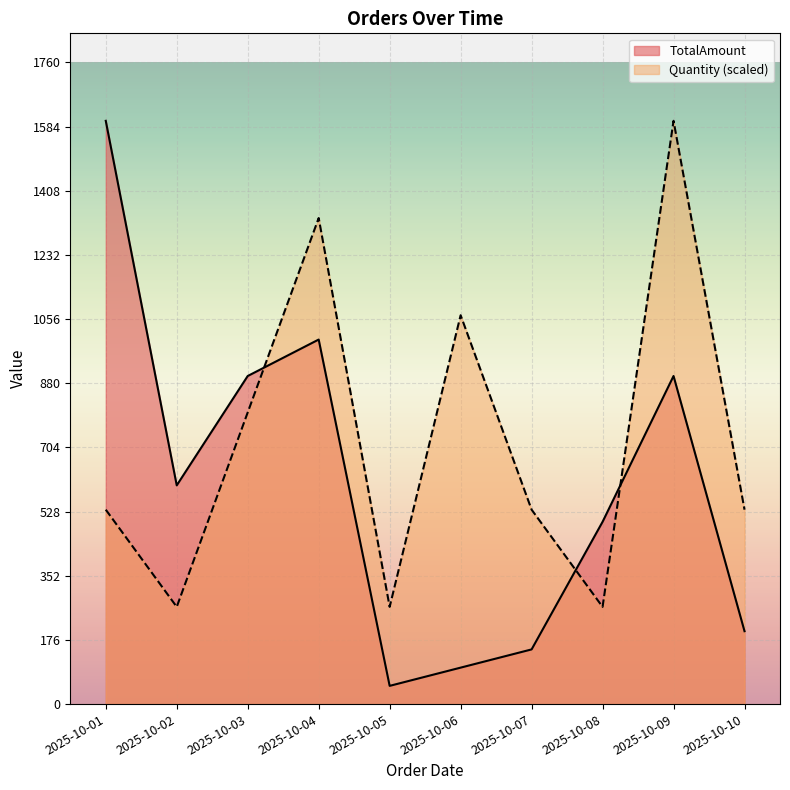

What are all the series names shown in the legend?

TotalAmount, Quantity (scaled)